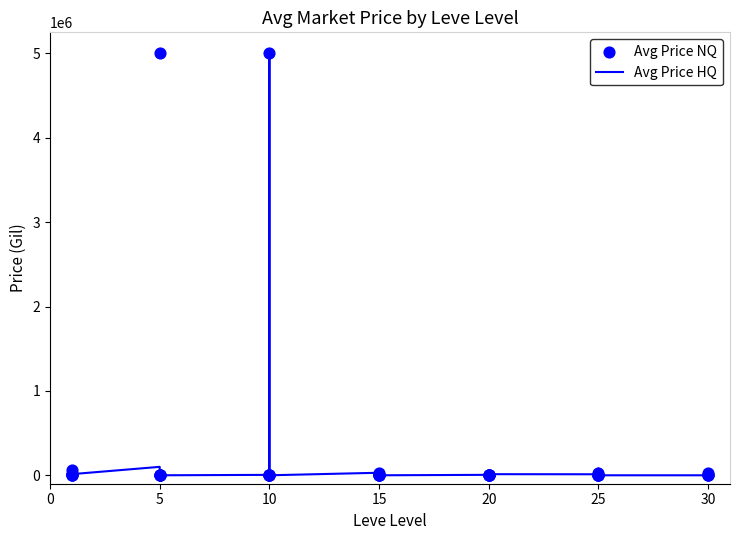

Which series reaches the minimum Y coordinate?

Avg Price HQ